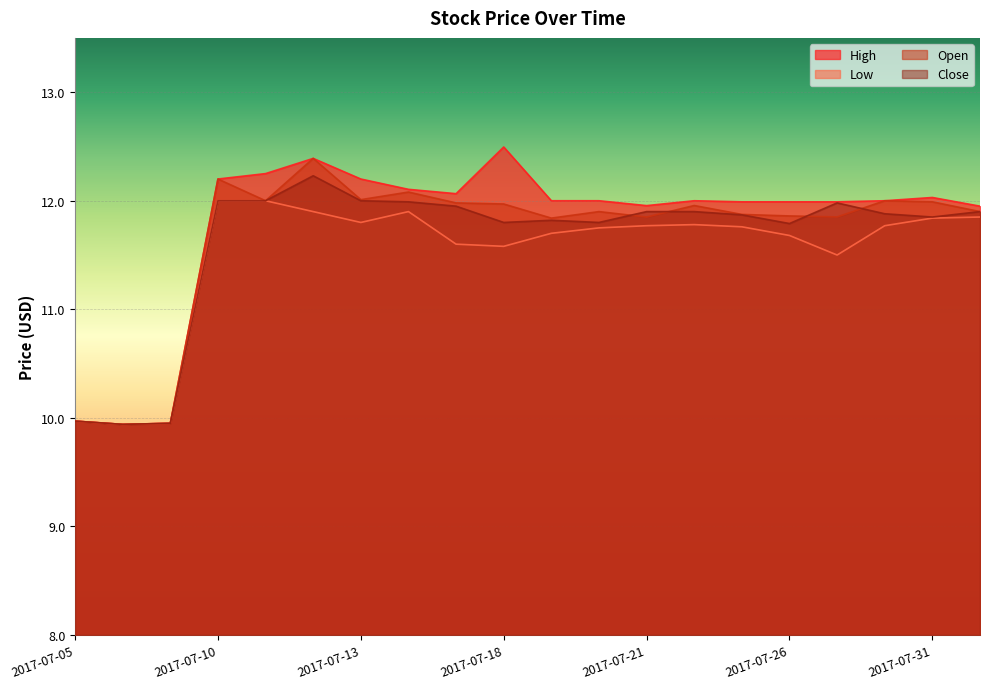

Is it true that Low equals 11.8 at 2017-07-20?

True